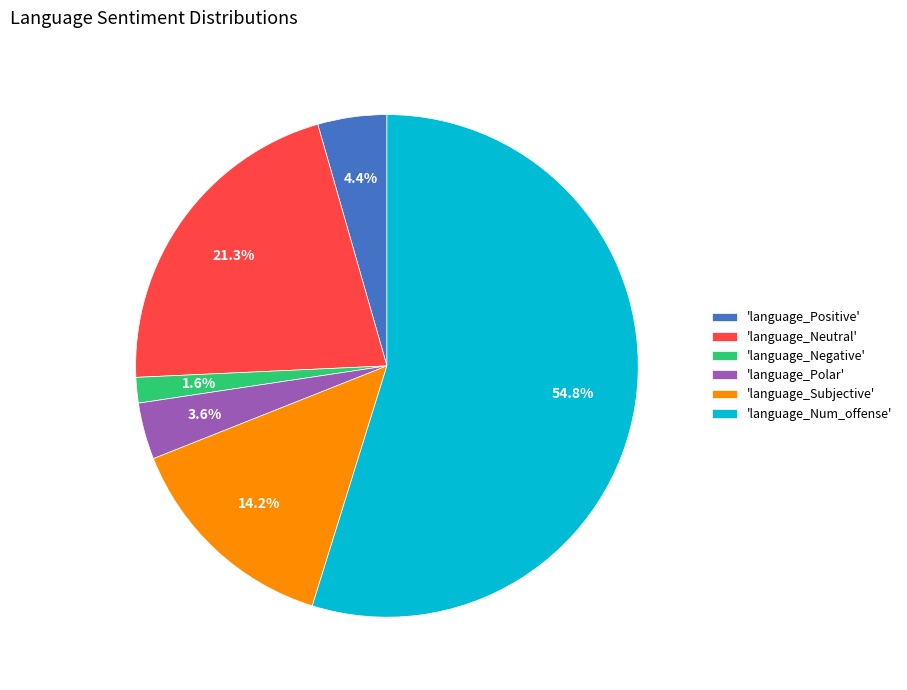

Is there a majority slice in this chart?

Yes